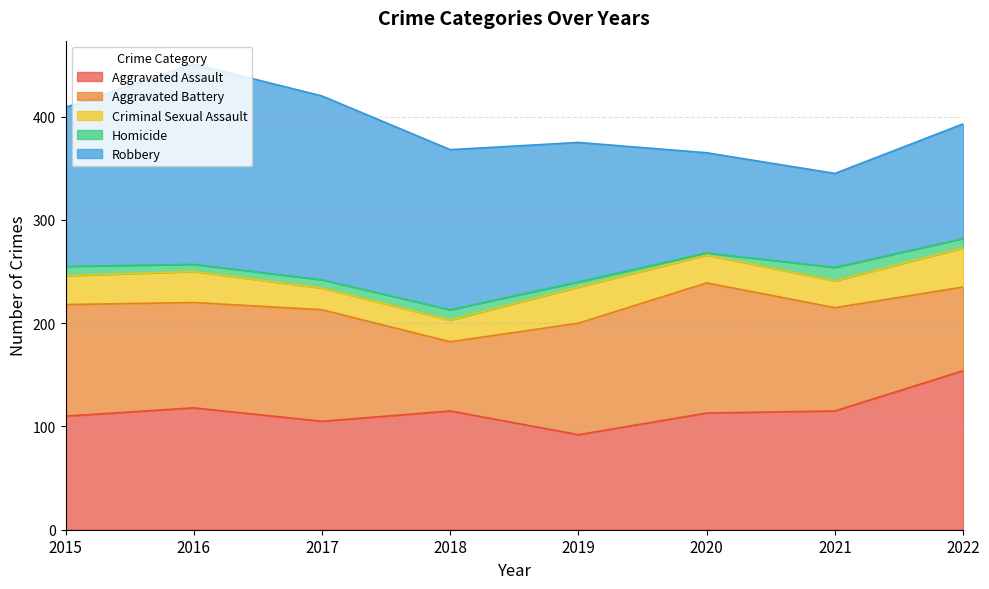

How many times do Aggravated Battery and Robbery cross each other?

2